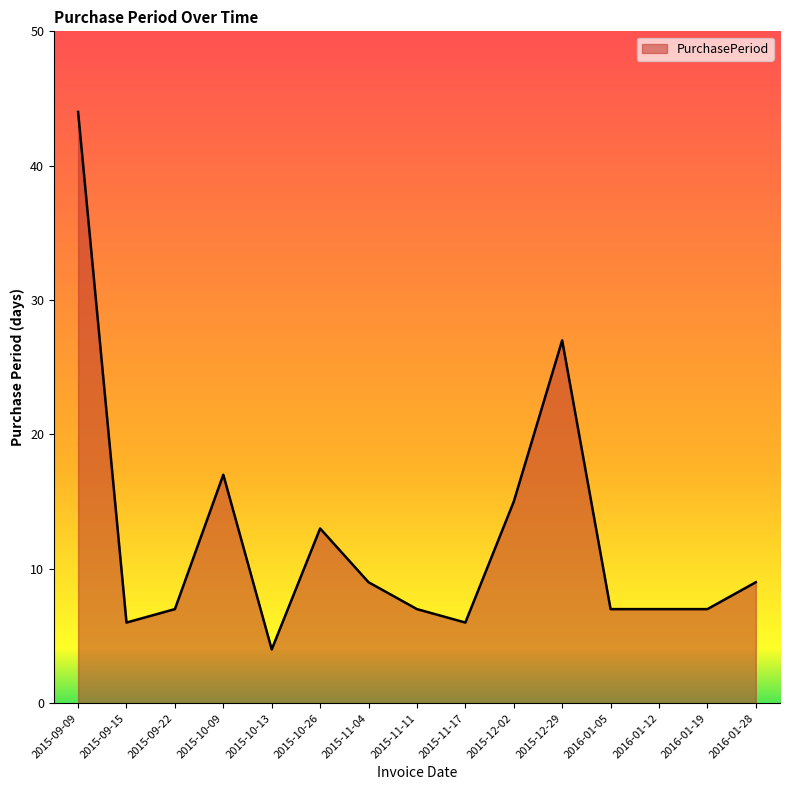

What position from the left is 2016-01-19?

14